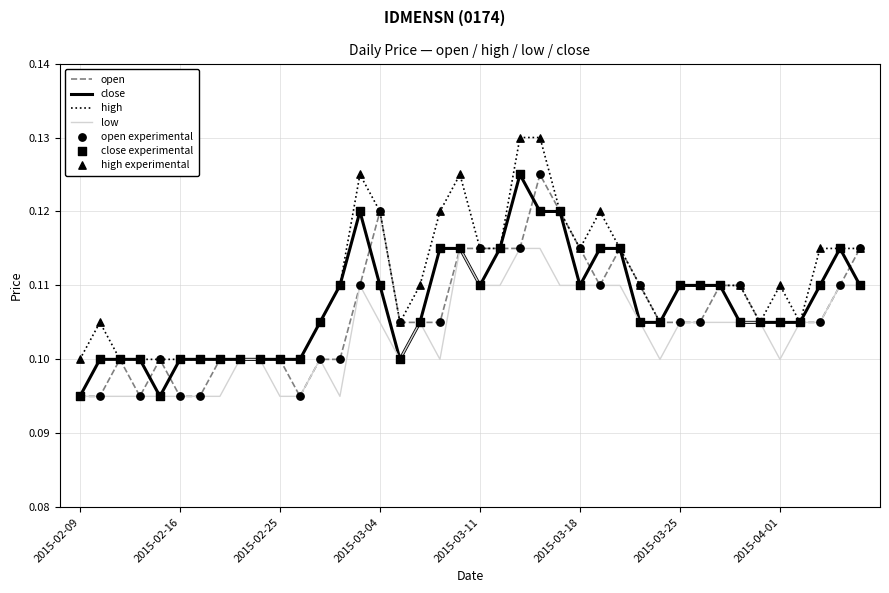

List the series in order of their overall mean, highest first.

high, close, open, low